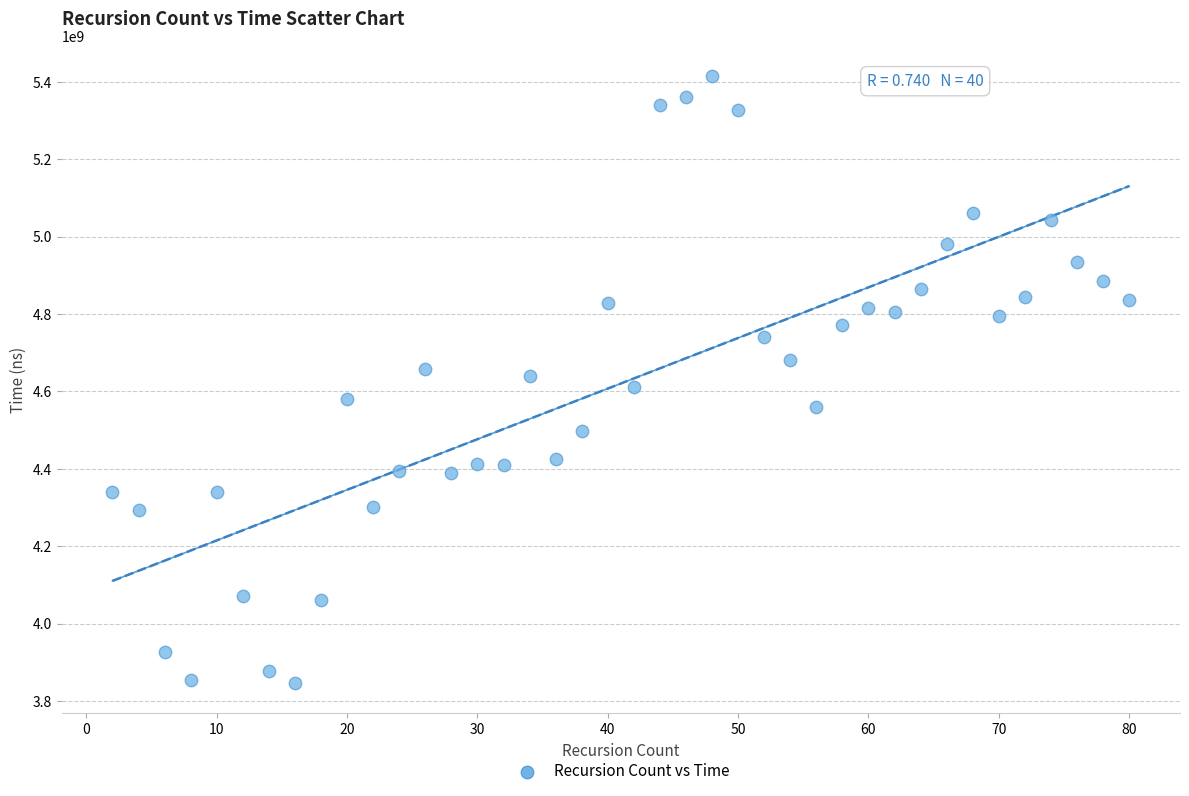

What is the range of Y values (max minus min)?

1568656011